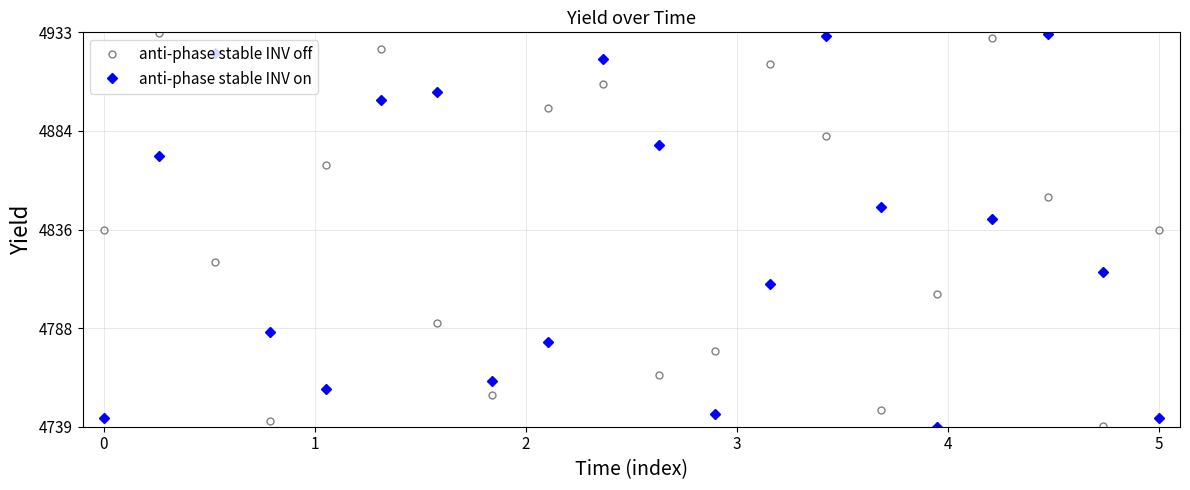

What is the value of the anti-phase stable INV on point at the 2nd from the left?

4872.1